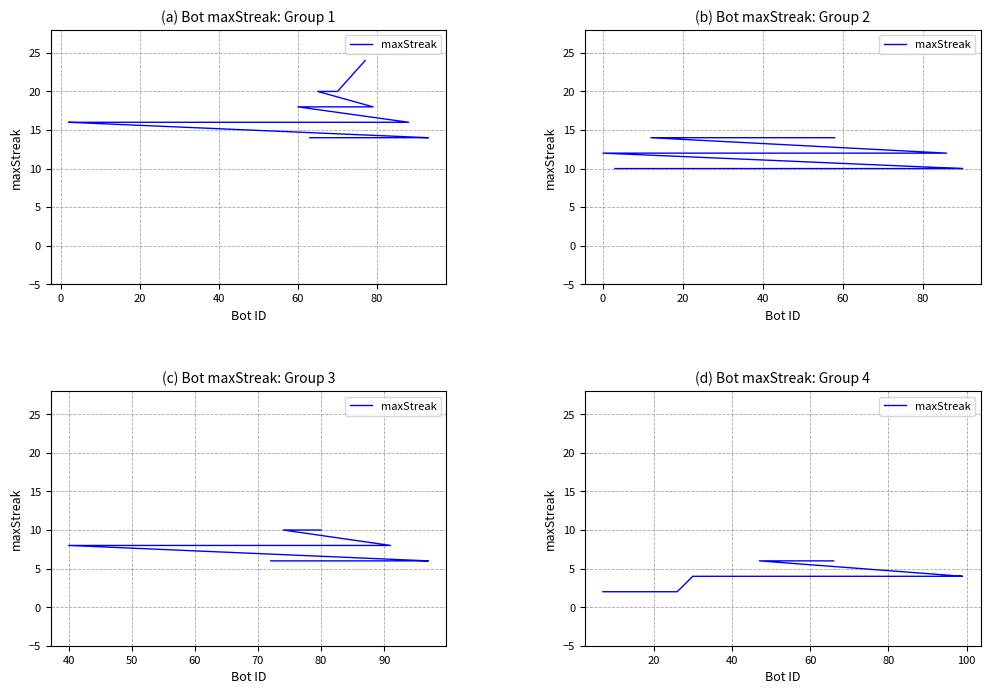

How many series are shown in this chart?

1